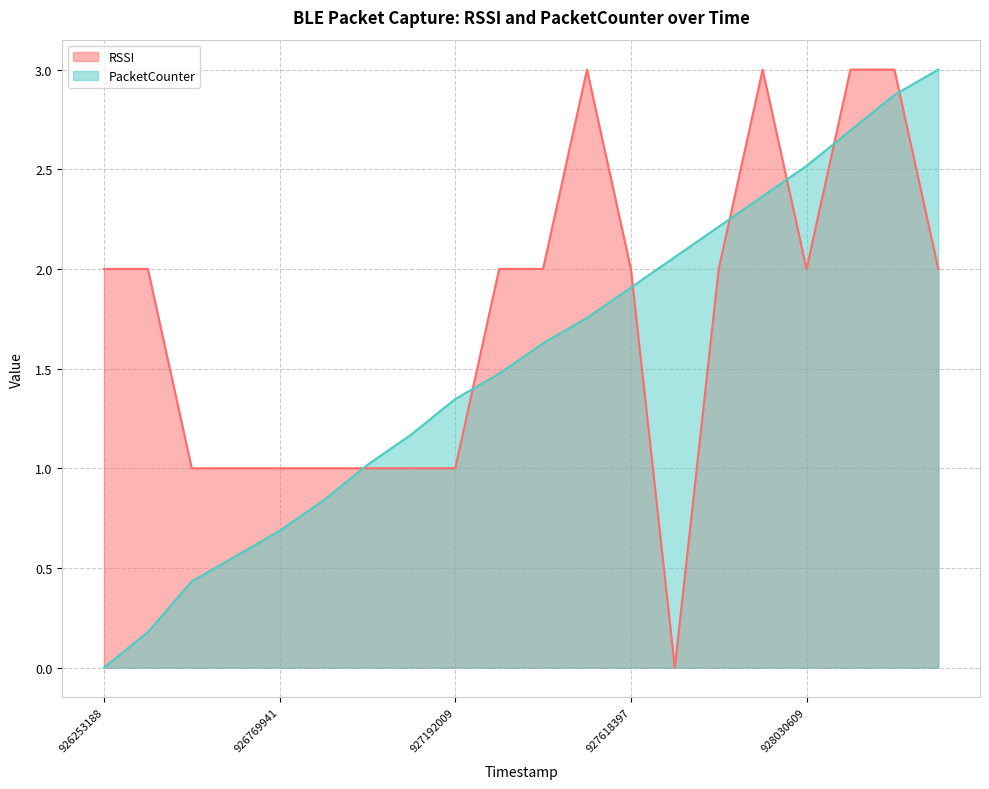

How many values in PacketCounter are above zero?

19